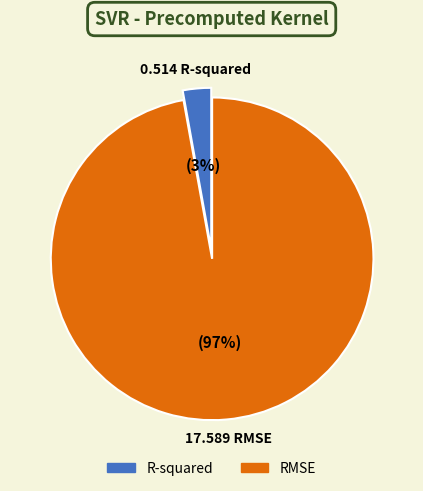

Do R-squared and RMSE together represent more than half of the pie?

Yes